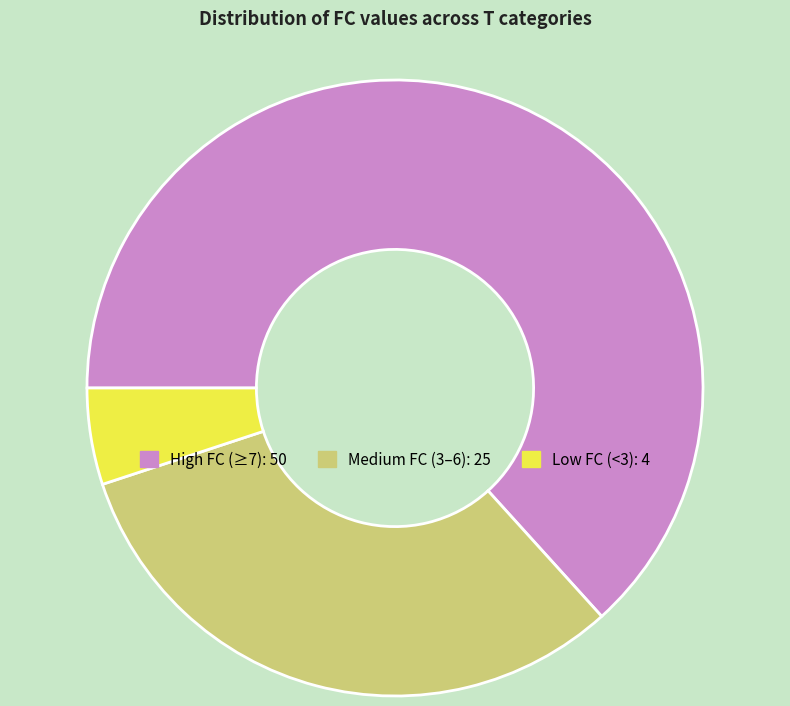

Is there any slice that represents more than half of the pie?

Yes